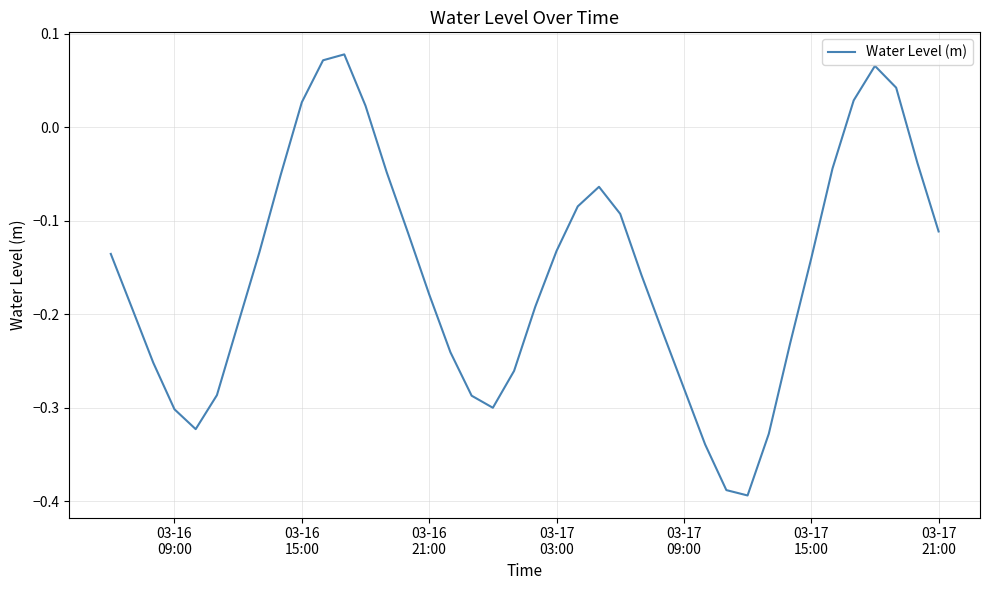

What is the difference between the maximum and minimum values?

0.5